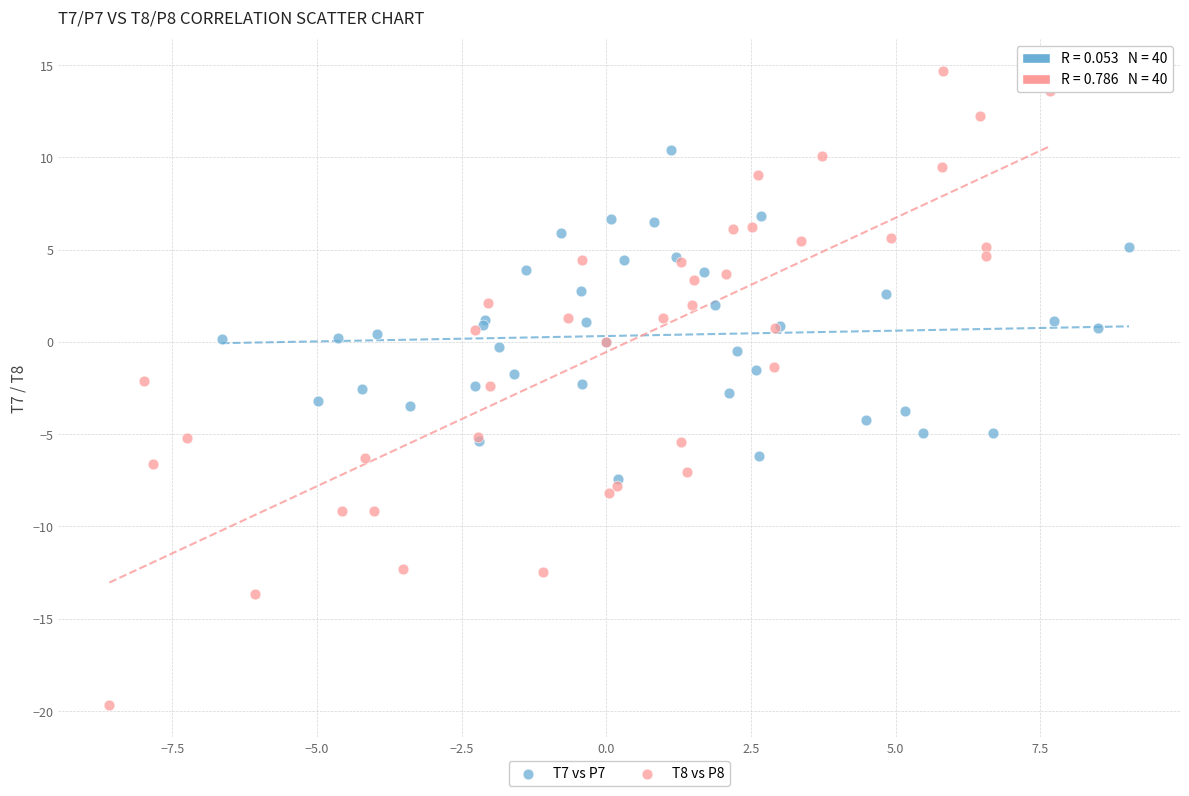

Which series contains the lowest Y value?

T8 vs P8